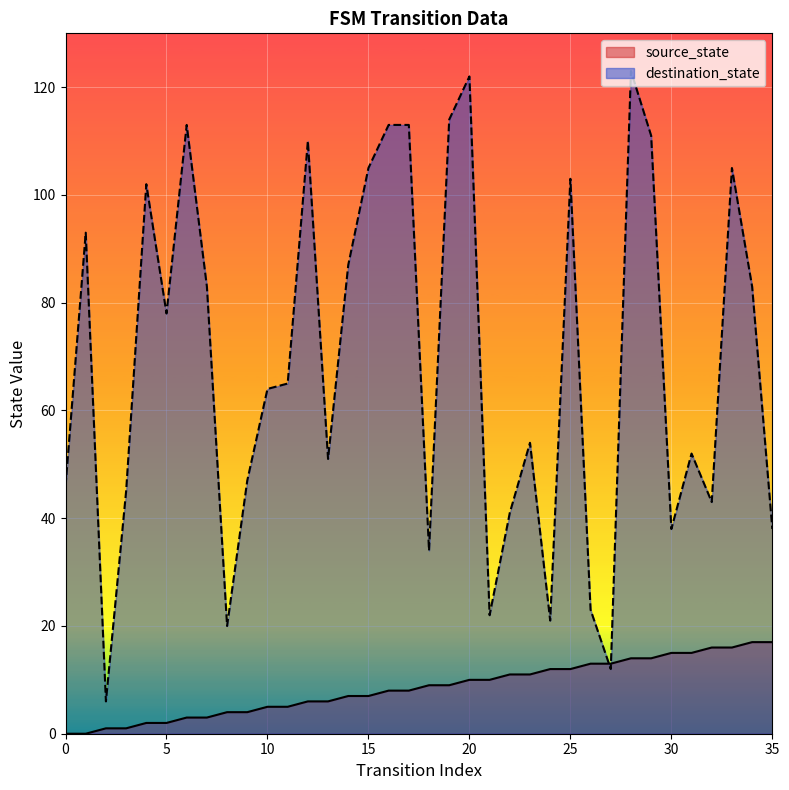

Which has a higher value, 14 or 15?

14